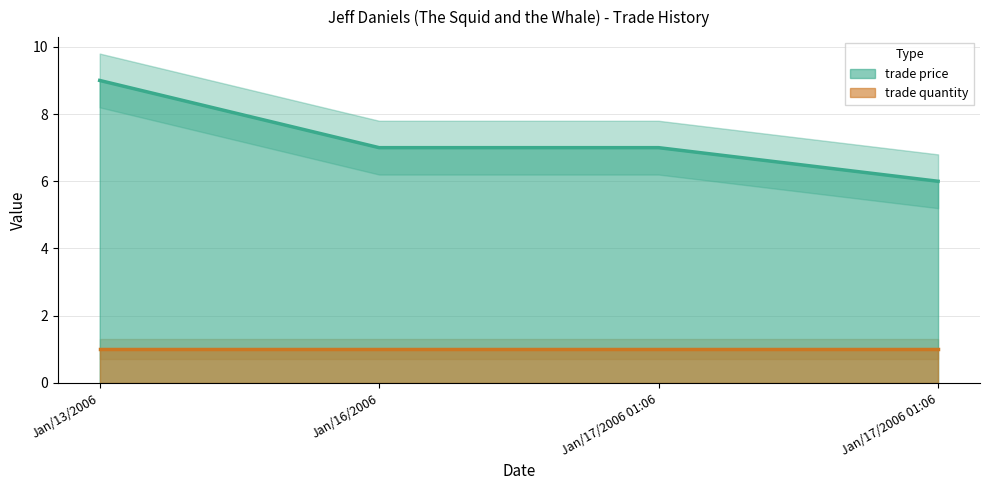

How many lines are shown in the chart?

1